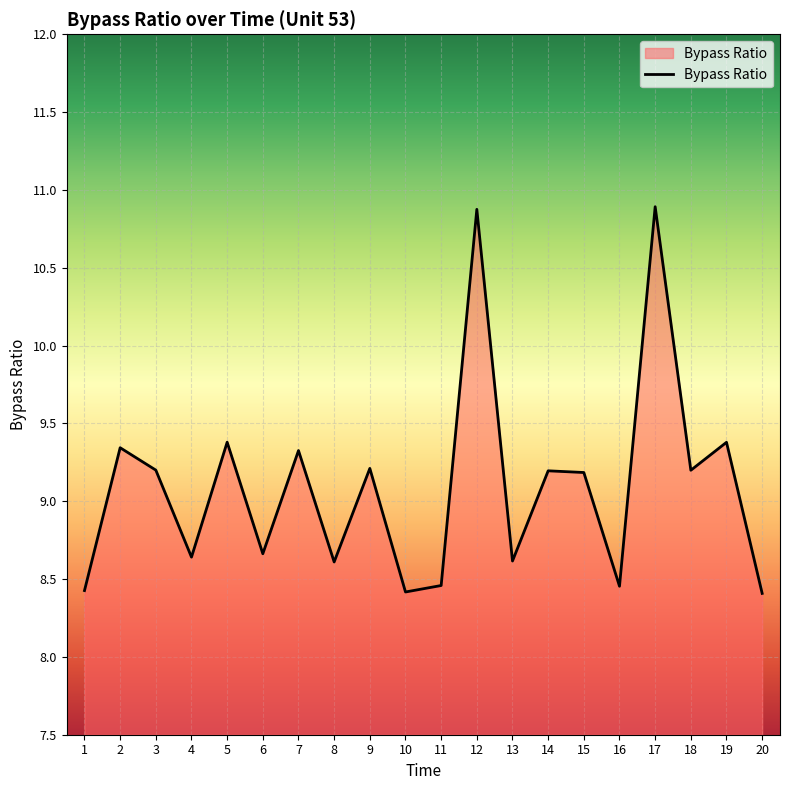

True or false: the data shows 8.5 at 16.

True